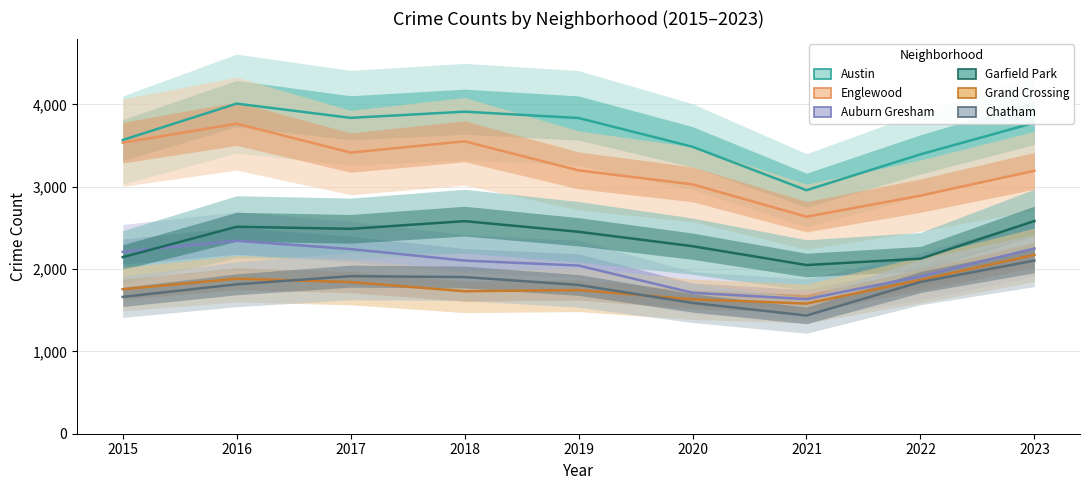

What is the spread (max minus min) of values at 2023?

1674